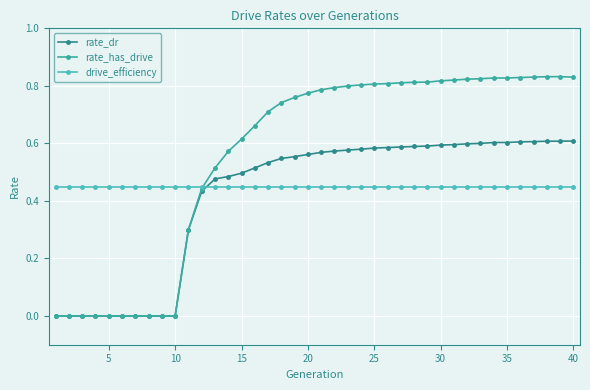

What is the difference between the second highest and minimum values in the rate_dr series?

0.6